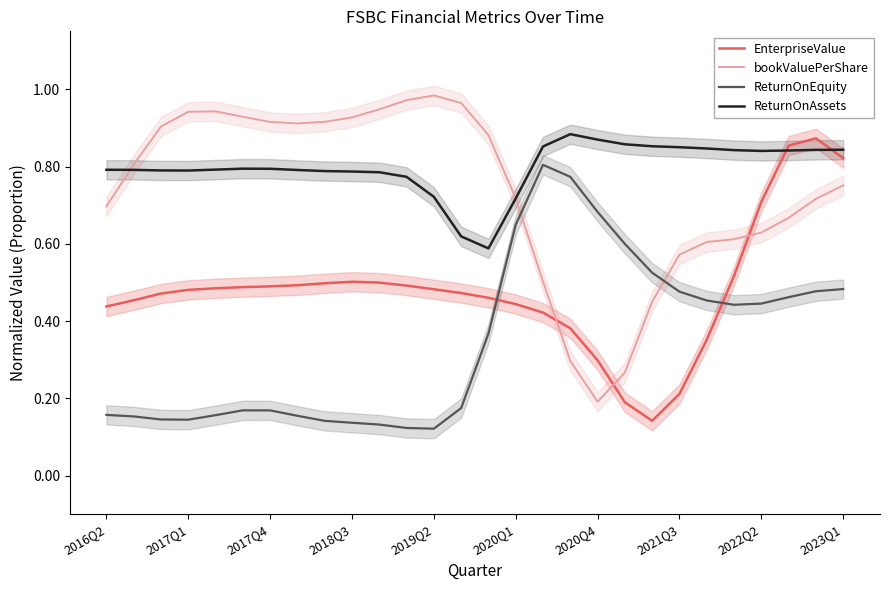

Reading left to right, extract all data points from this chart.

EnterpriseValue: 0.4	0.5	0.5	0.5	0.5	0.5	0.5	0.5	0.5	0.5	0.5	0.5	0.5	0.5	0.5	0.4	0.4	0.4	0.3	0.2	0.1	0.2	0.4	0.5	0.7	0.9	0.9	0.8
bookValuePerShare: 0.7	0.8	0.9	0.9	0.9	0.9	0.9	0.9	0.9	0.9	0.9	1.0	1.0	1.0	0.9	0.7	0.5	0.3	0.2	0.3	0.5	0.6	0.6	0.6	0.6	0.7	0.7	0.8
ReturnOnEquity: 0.2	0.2	0.1	0.1	0.2	0.2	0.2	0.2	0.1	0.1	0.1	0.1	0.1	0.2	0.4	0.6	0.8	0.8	0.7	0.6	0.5	0.5	0.5	0.4	0.4	0.5	0.5	0.5
ReturnOnAssets: 0.8	0.8	0.8	0.8	0.8	0.8	0.8	0.8	0.8	0.8	0.8	0.8	0.7	0.6	0.6	0.7	0.9	0.9	0.9	0.9	0.9	0.9	0.8	0.8	0.8	0.8	0.8	0.8